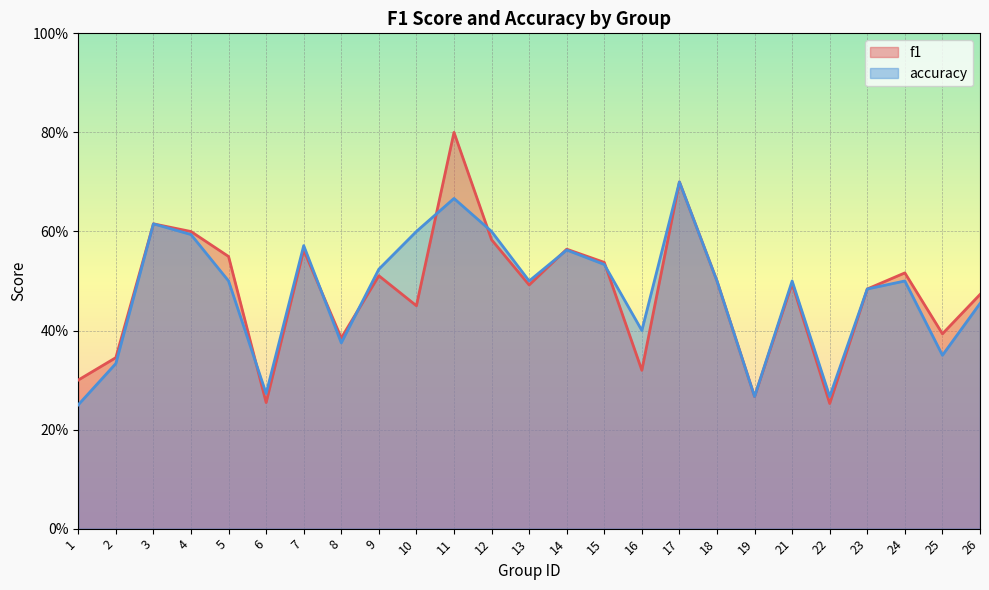

What is the sum of all accuracy values?

11.9